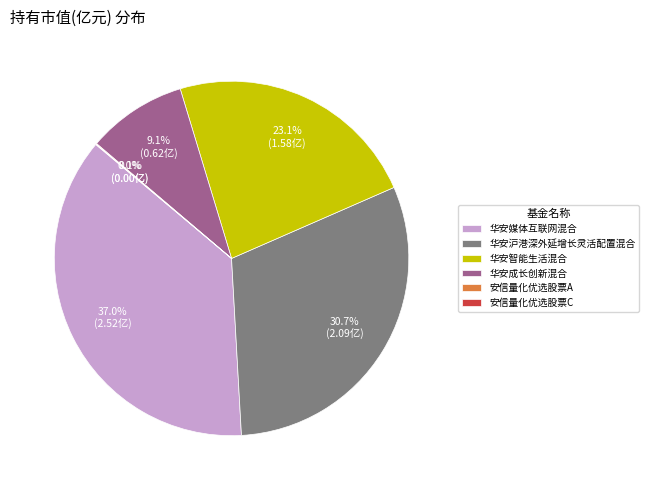

Is it true that 华安成长创新混合 is 22% of the pie?

False